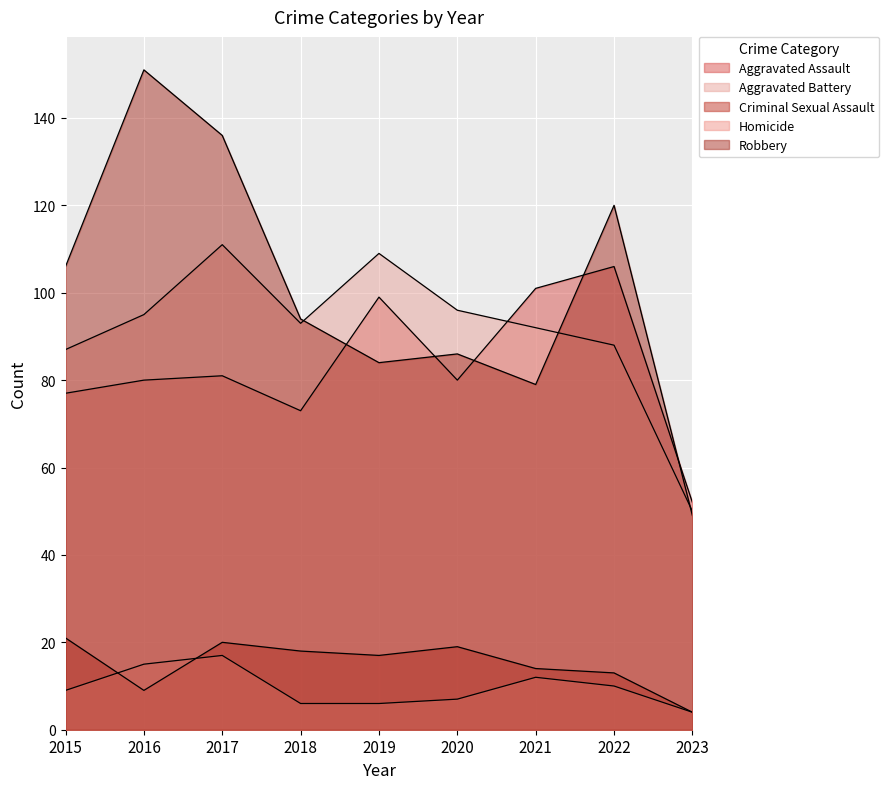

What is the minimum value shown in the chart?

4